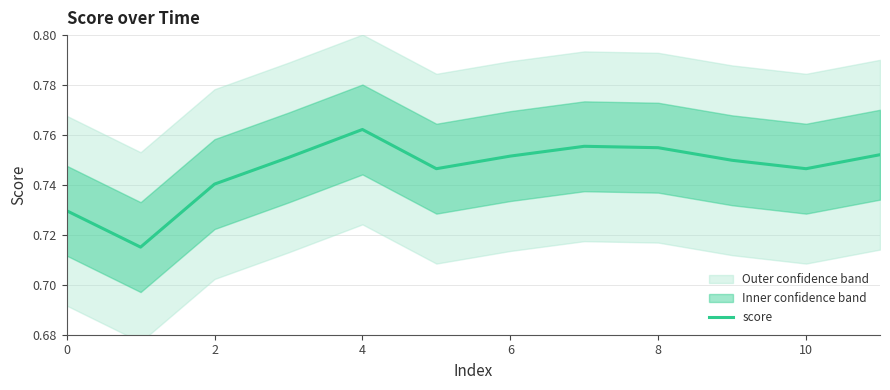

How many categories are shown in the chart?

12